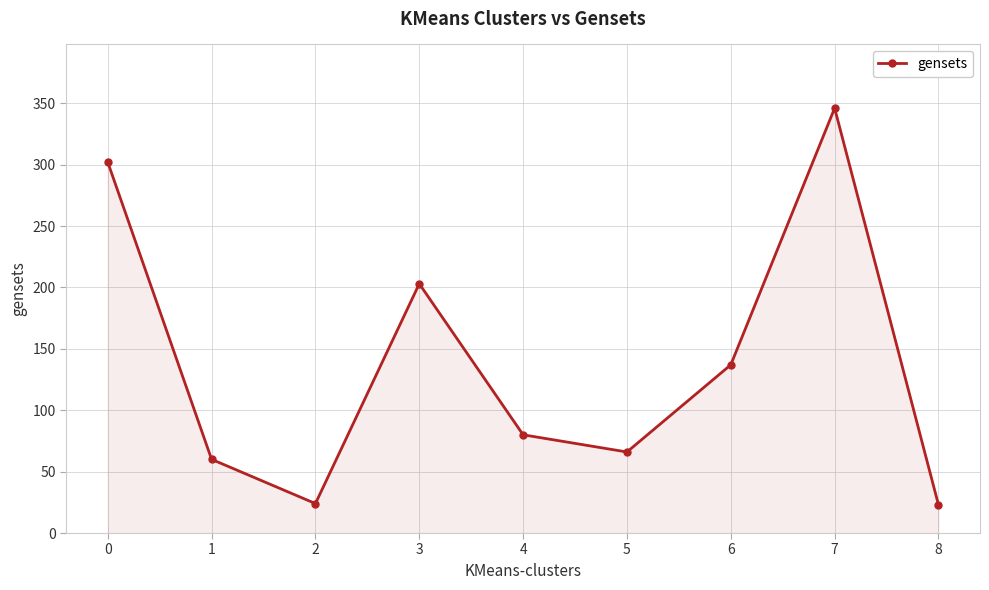

True or false: the data shows 346 at 7.

True